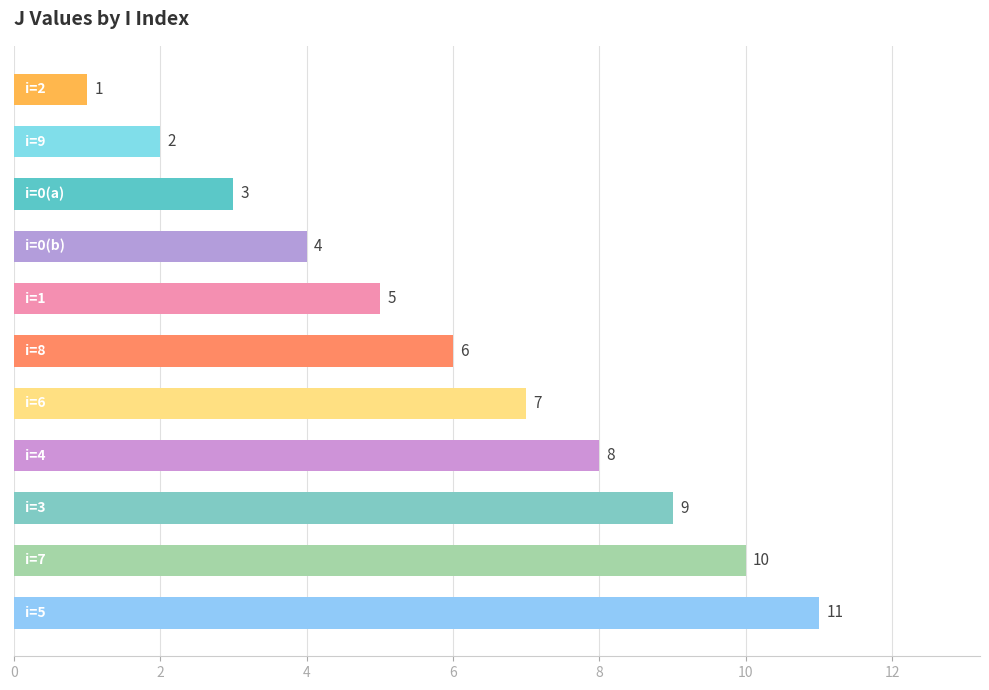

What is the sum of all values?

66